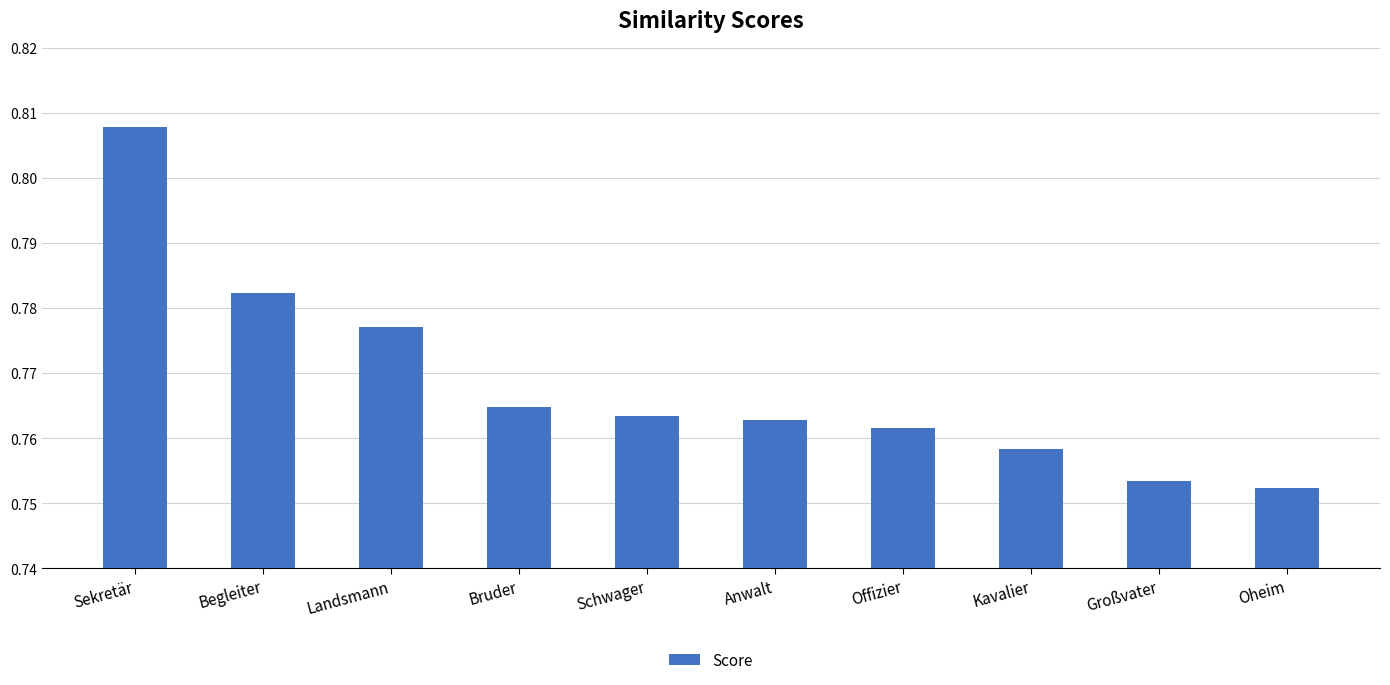

True or false: the data shows 0.2 at Bruder.

False